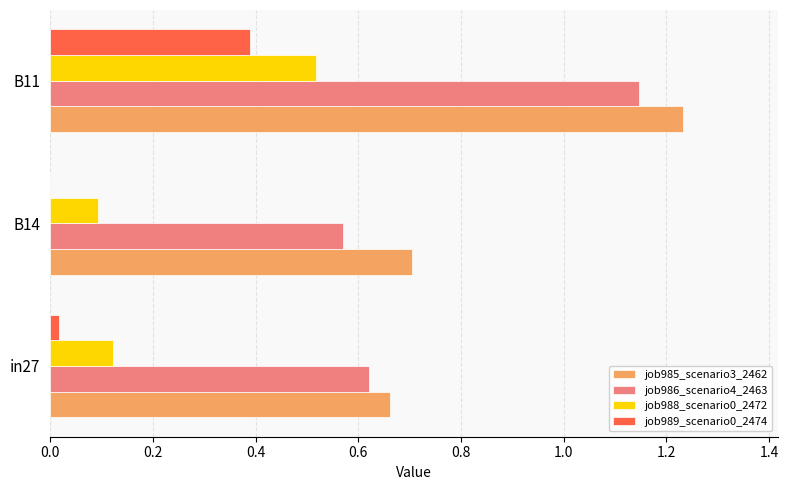

True or false: job985_scenario3_2462 has a value of 0.7 at B14.

True